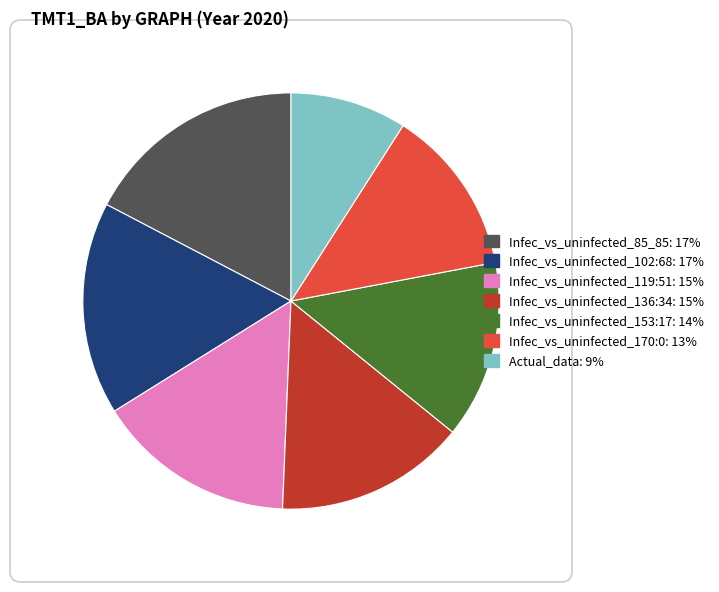

Is there a majority slice in this chart?

No